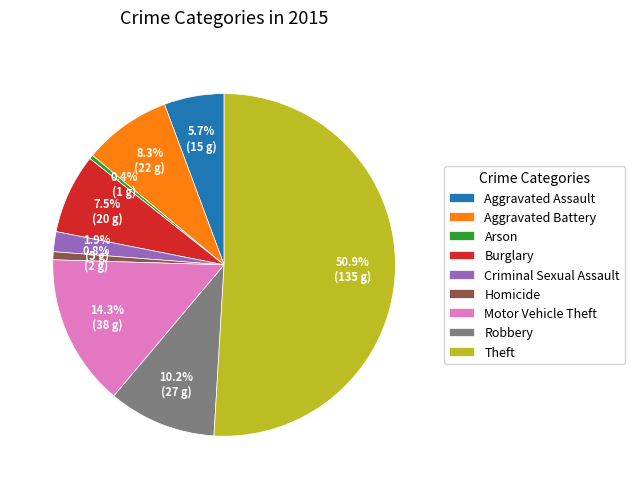

Which slice is the largest?

Theft